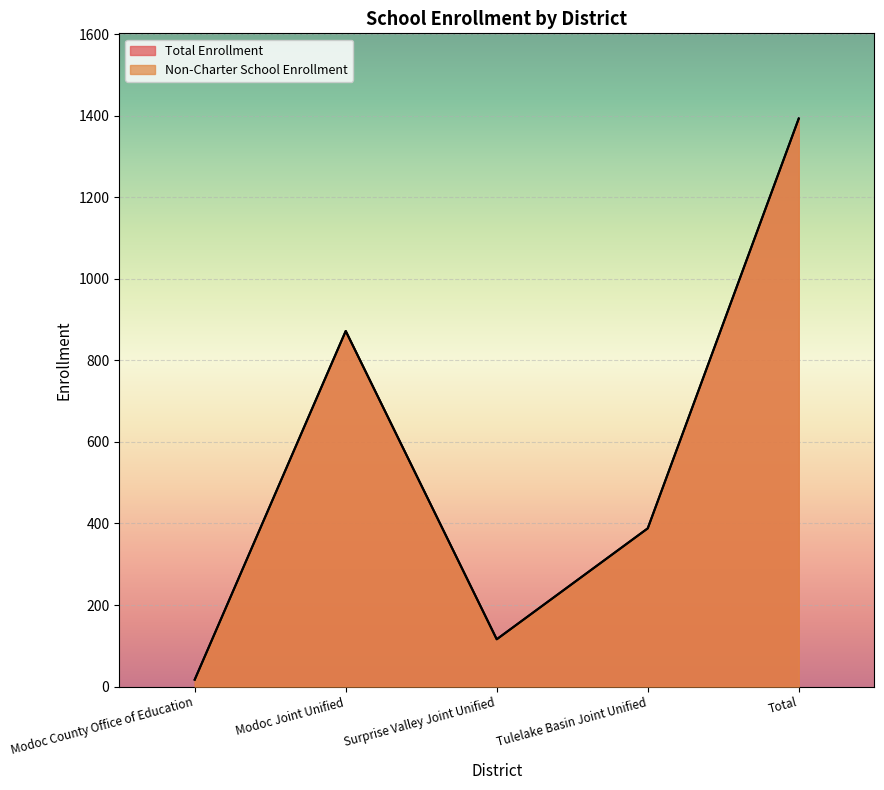

How many lines are shown in the chart?

2